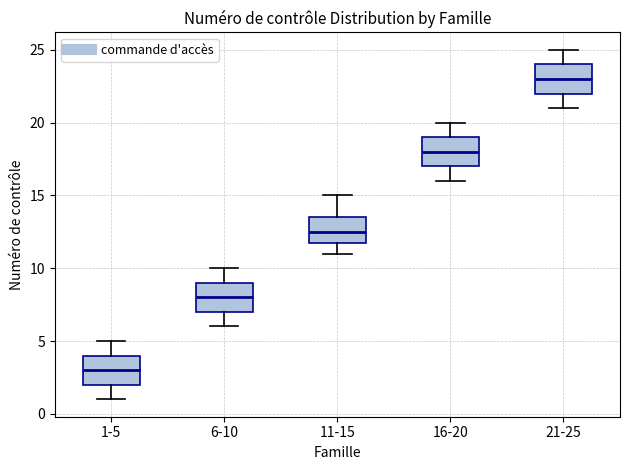

Which box's median line is the highest?

21-25